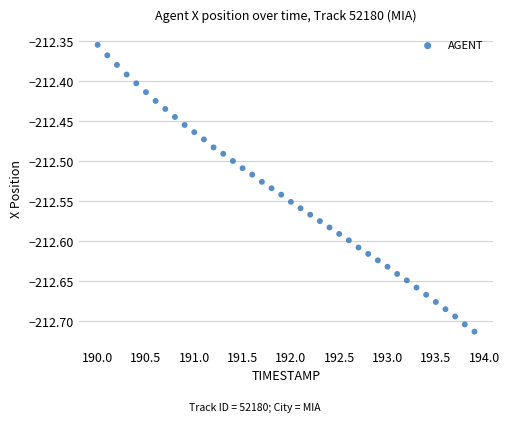

What is the range of X values (max minus min)?

3.9